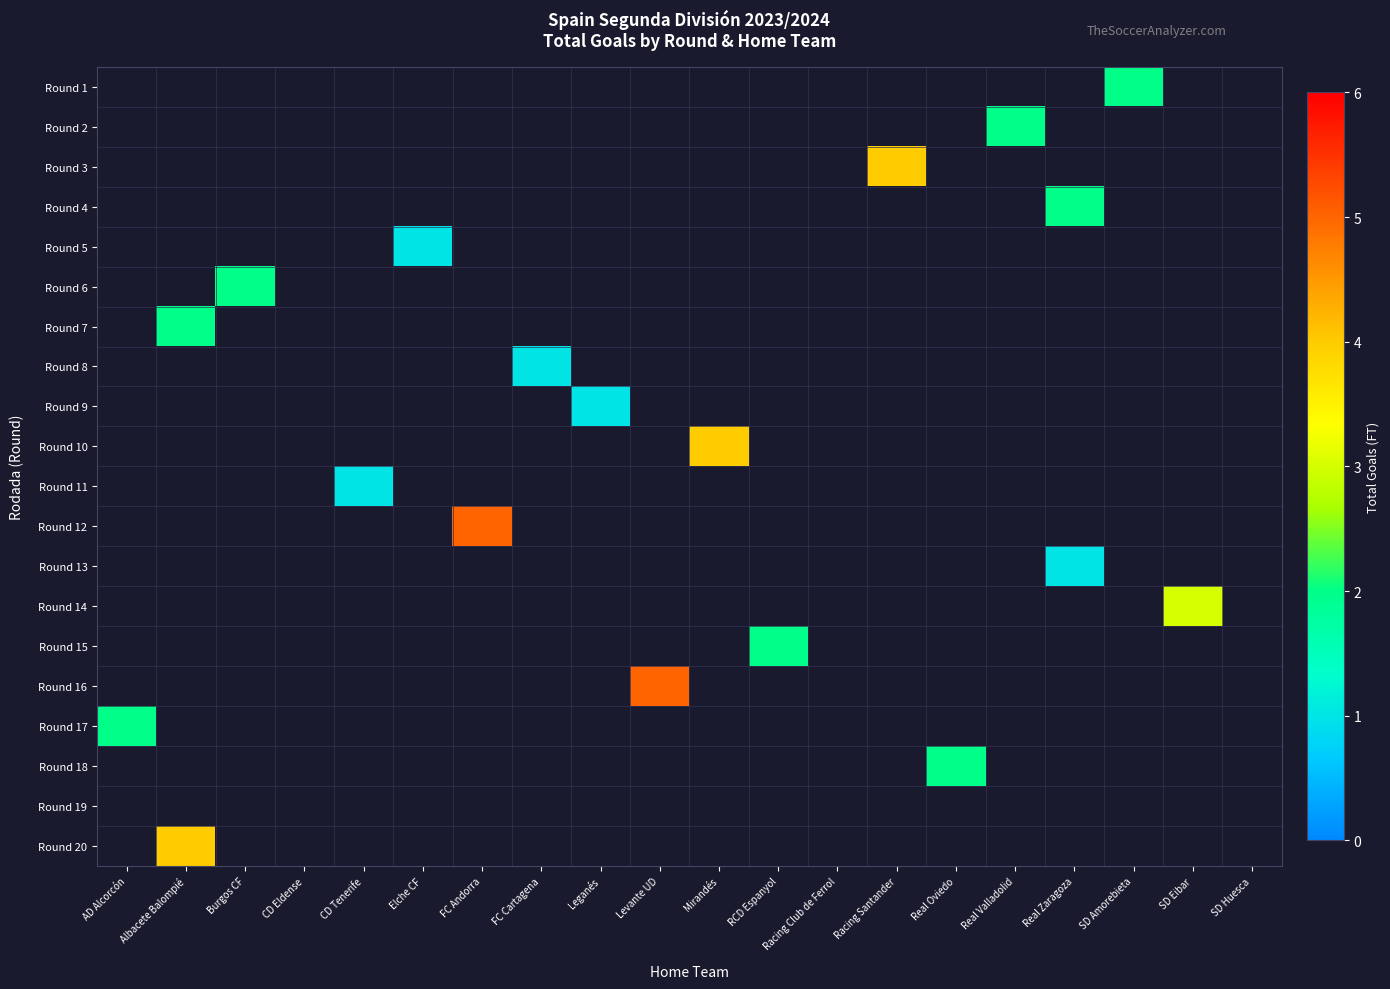

How many positive values does the Round 15 series have?

1